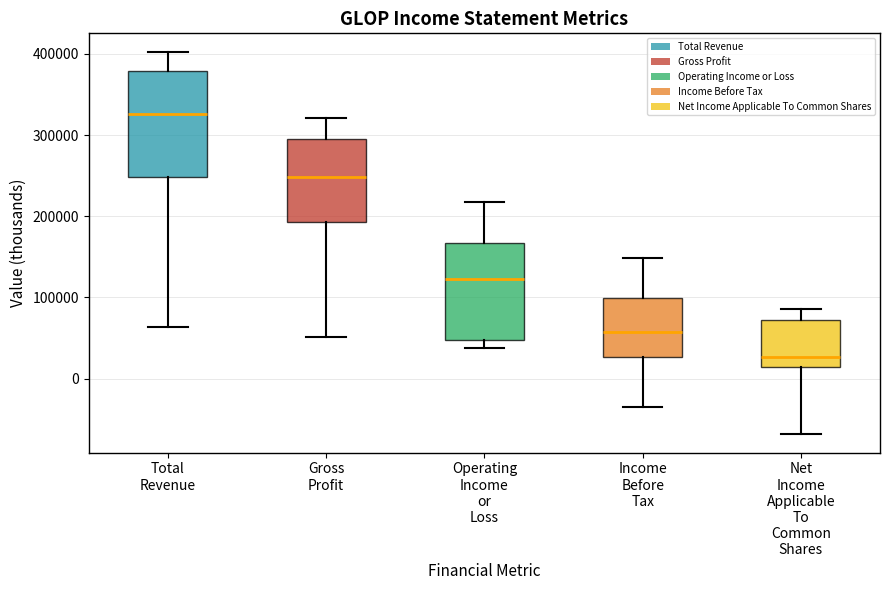

Reading left to right, transcribe this box plot: for each box, give where its median line is, the range the box spans, and where its two whiskers end, as read against the y-axis. The values are not printed on the chart, so give them approximately, as read against the axis.

Total Revenue: median 330000, box 250000 to 380000, whiskers 60000 to 400000
Gross Profit: median 250000, box 190000 to 290000, whiskers 50000 to 320000
Operating Income or Loss: median 120000, box 50000 to 170000, whiskers 40000 to 220000
Income Before Tax: median 60000, box 30000 to 100000, whiskers -30000 to 150000
Net Income Applicable To Common Shares: median 30000, box 10000 to 70000, whiskers -70000 to 90000